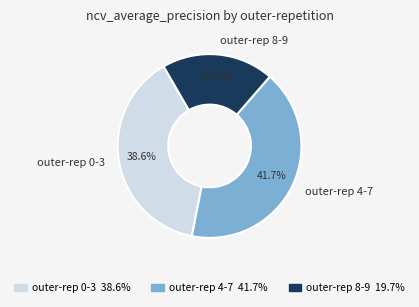

Rank the categories by value from lowest to highest.

outer-rep 8-9, outer-rep 0-3, outer-rep 4-7